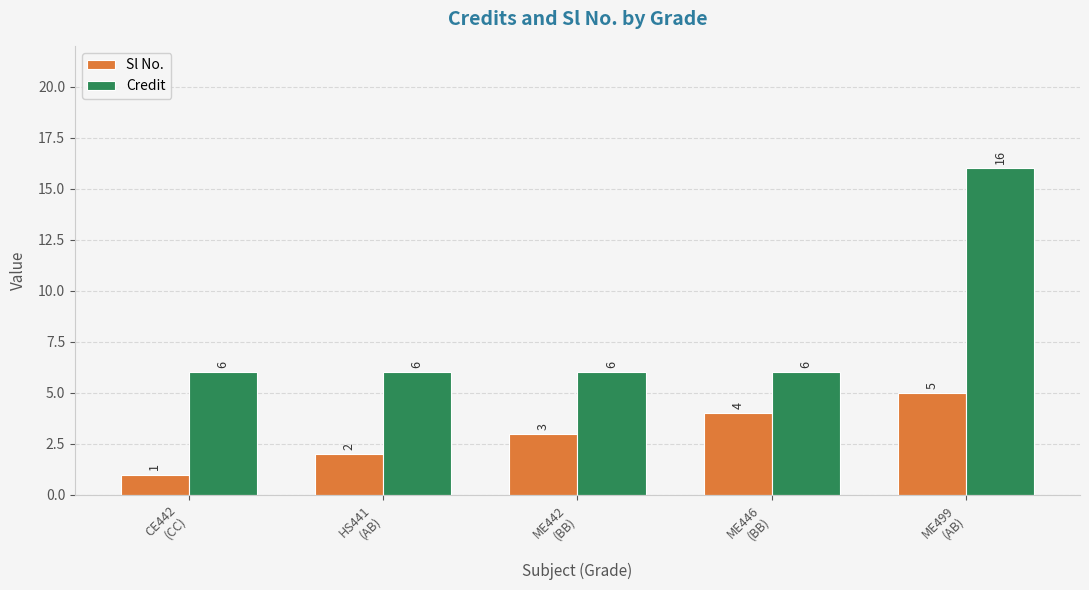

Does the chart contain any negative values?

No